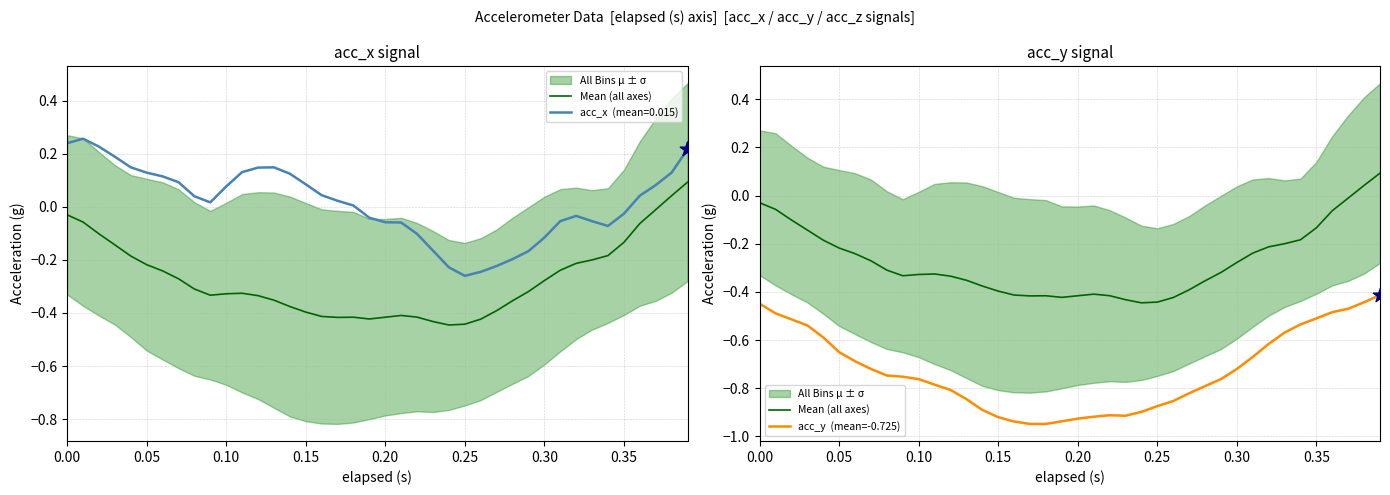

Is the value of acc_y  (mean=-0.725) at 12 greater than the value of Mean (all axes) at 20?

No